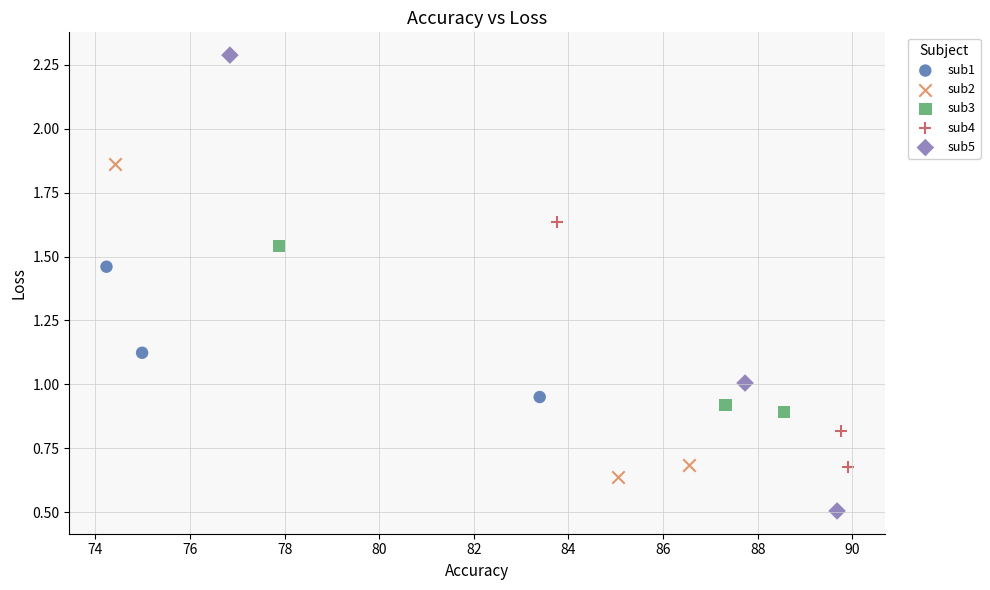

Which series has the largest Y range (max minus min)?

sub5